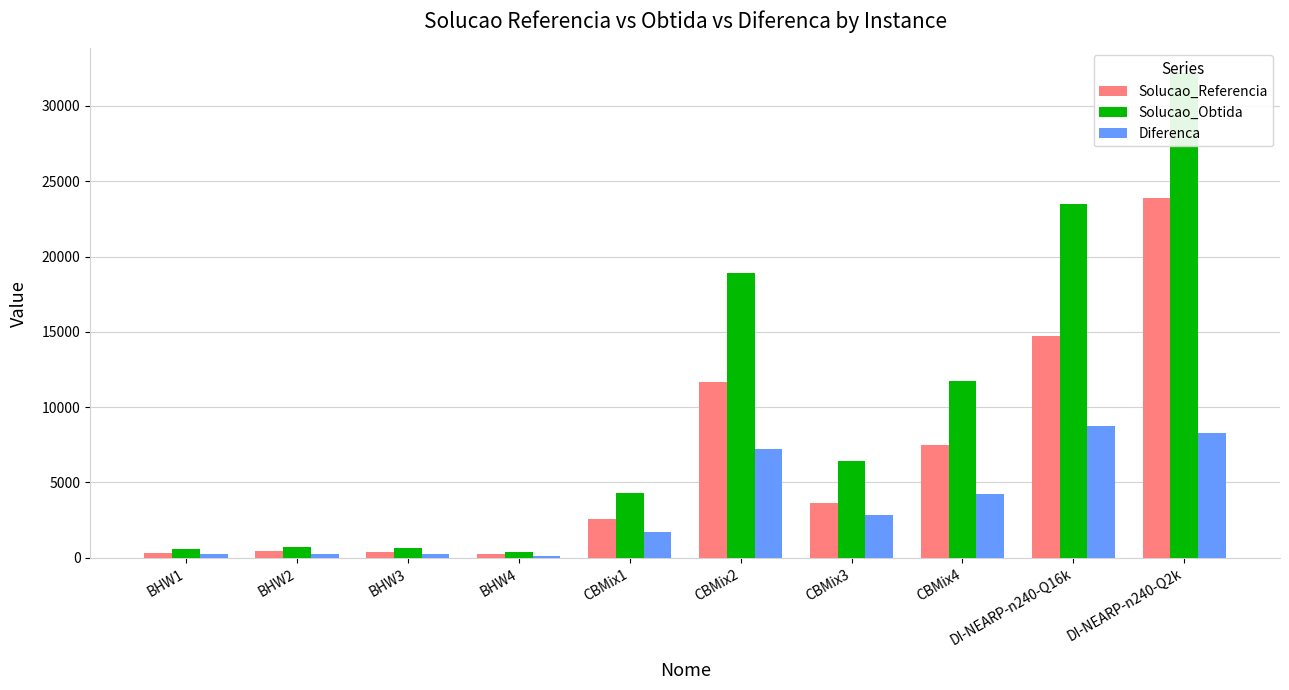

What is the difference between the maximum and minimum values in the Diferenca series?

8627